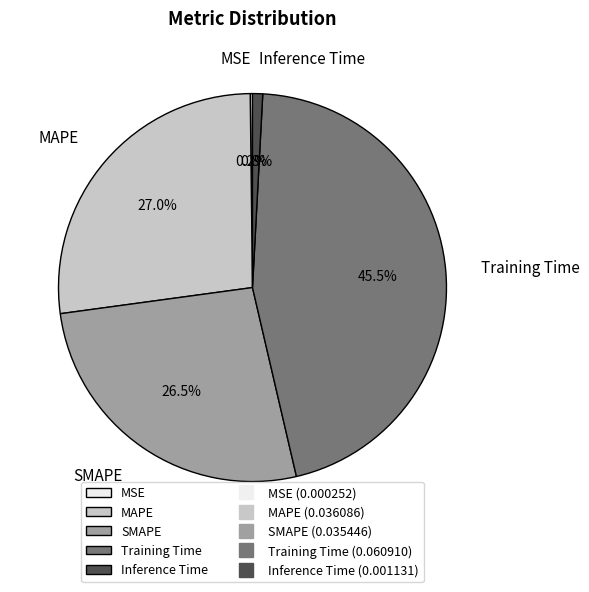

True or false: Inference Time accounts for 11% of the total.

False